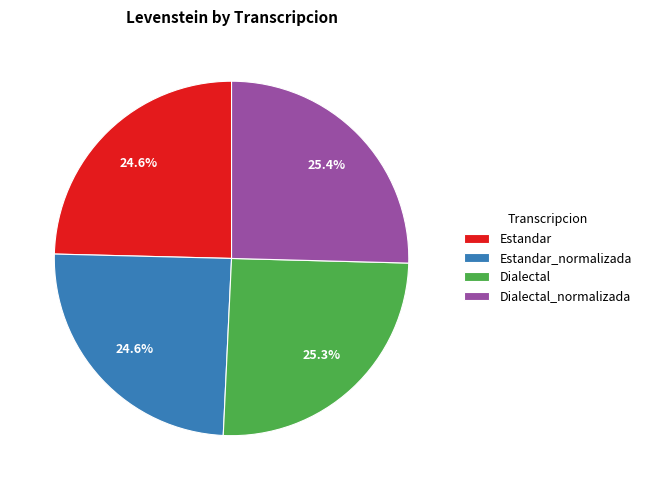

What percentage is NOT represented by Estandar_normalizada?

75.4%